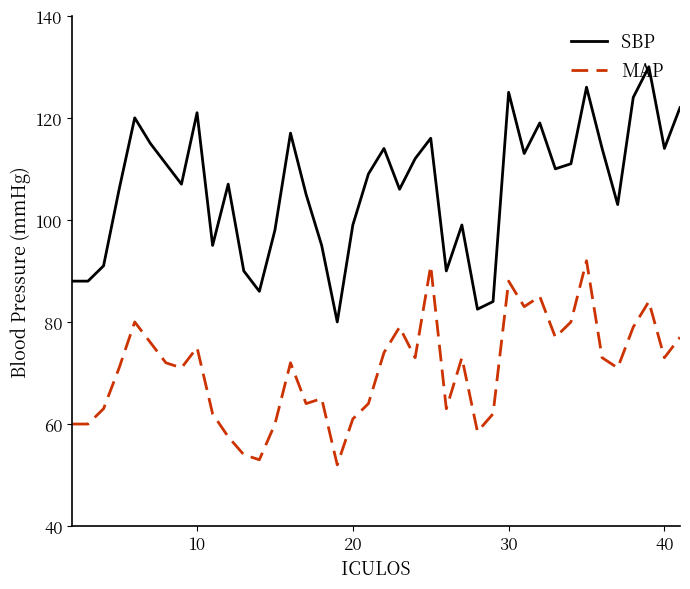

What is the difference between the maximum and minimum values in the MAP series?

40.0